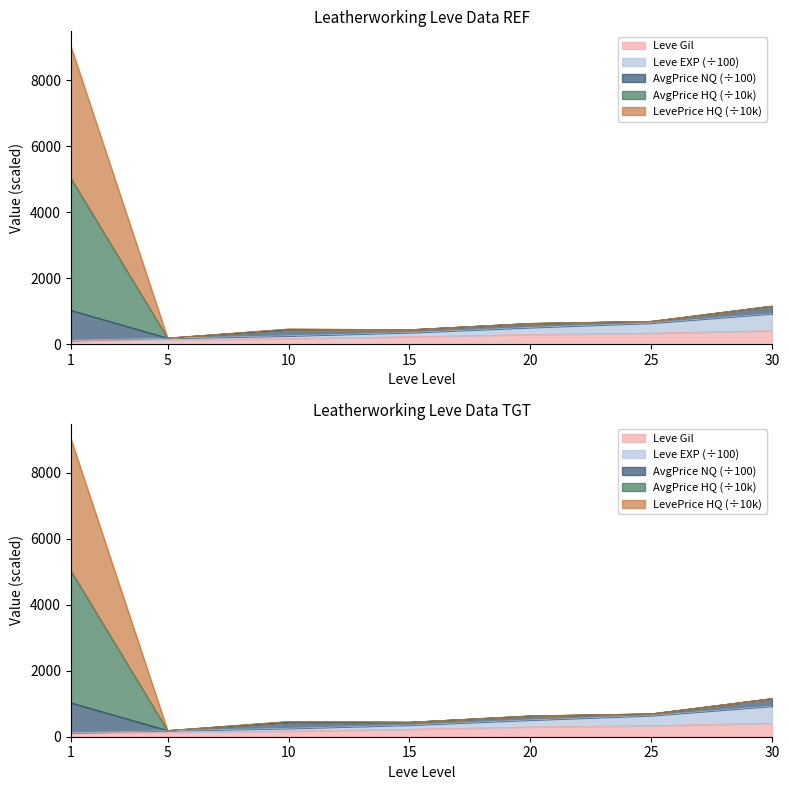

Between 15 and 30, which is larger?

30